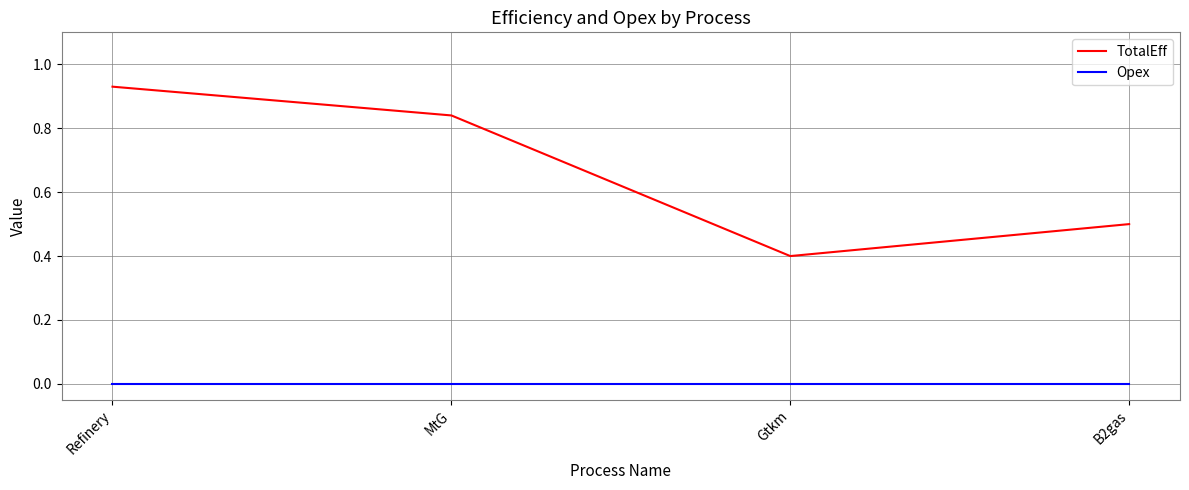

How many lines are shown in the chart?

2